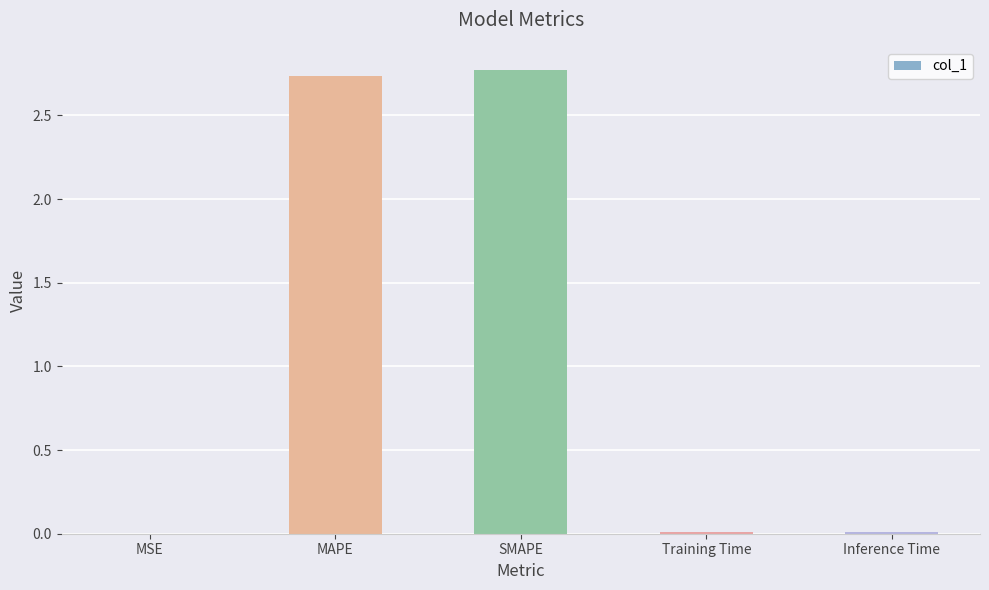

Is it true that the value at MAPE is 0.8?

False